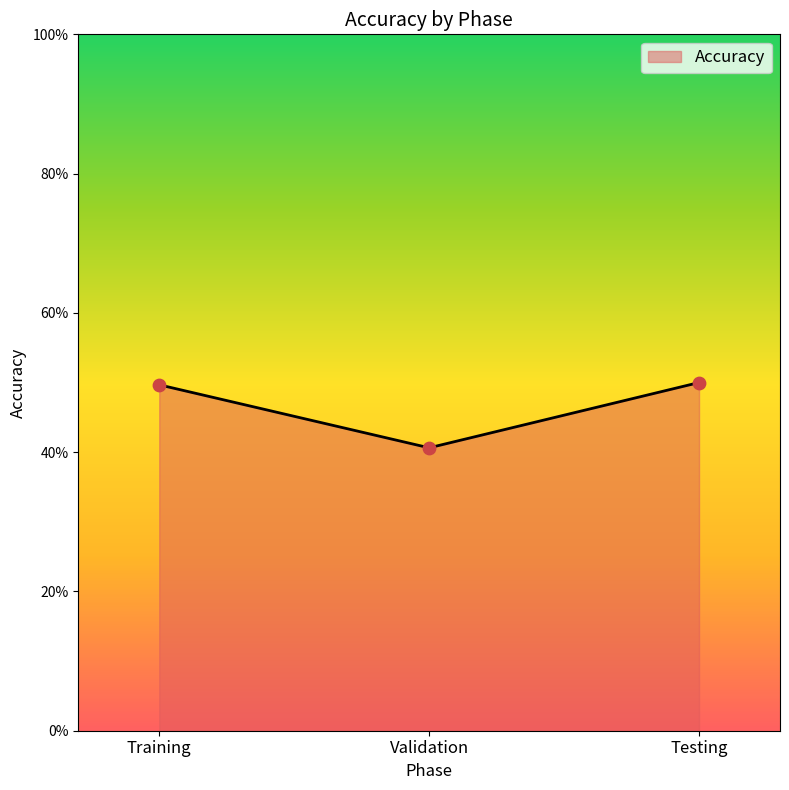

Between Validation and Training, which is larger?

Training